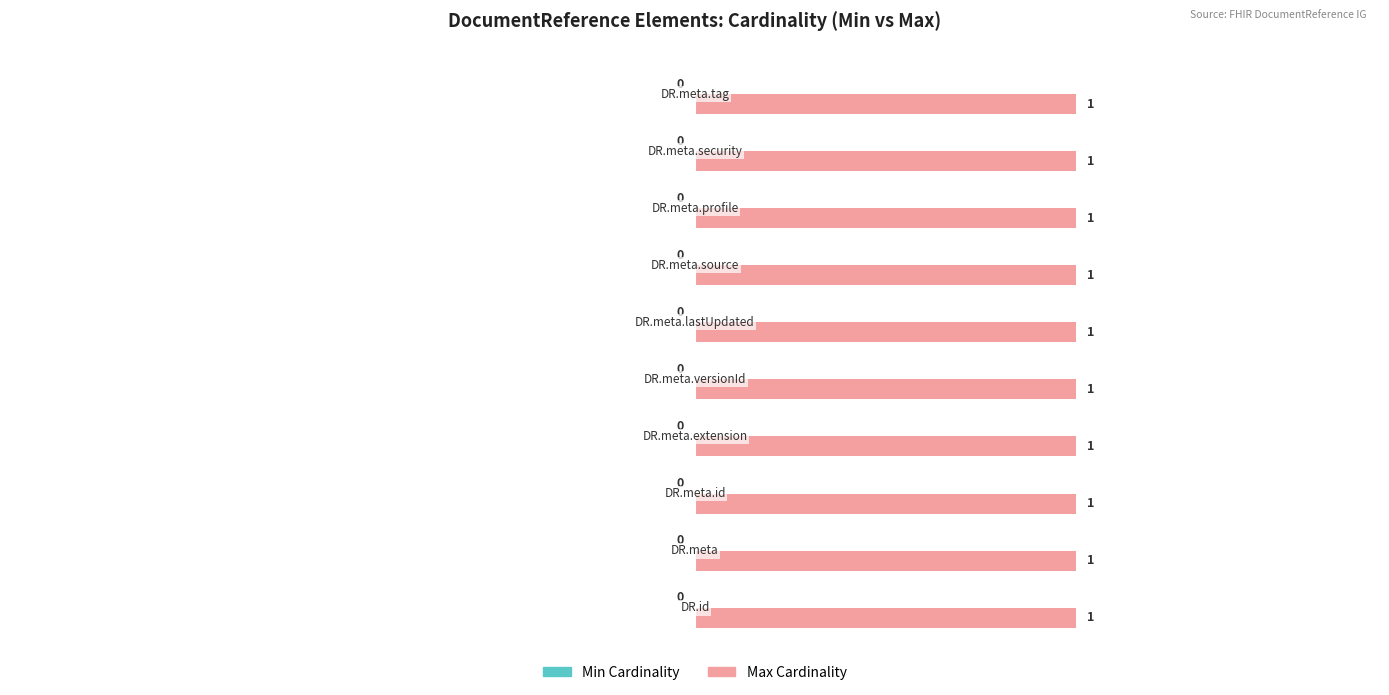

Reading right to left, what are all the values shown in this chart?

Min Cardinality: DocumentReference.meta.tag=0	DocumentReference.meta.security=0	DocumentReference.meta.profile=0	DocumentReference.meta.source=0	DocumentReference.meta.lastUpdated=0	DocumentReference.meta.versionId=0	DocumentReference.meta.extension=0	DocumentReference.meta.id=0	DocumentReference.meta=0	DocumentReference.id=0
Max Cardinality: DocumentReference.meta.tag=1	DocumentReference.meta.security=1	DocumentReference.meta.profile=1	DocumentReference.meta.source=1	DocumentReference.meta.lastUpdated=1	DocumentReference.meta.versionId=1	DocumentReference.meta.extension=1	DocumentReference.meta.id=1	DocumentReference.meta=1	DocumentReference.id=1